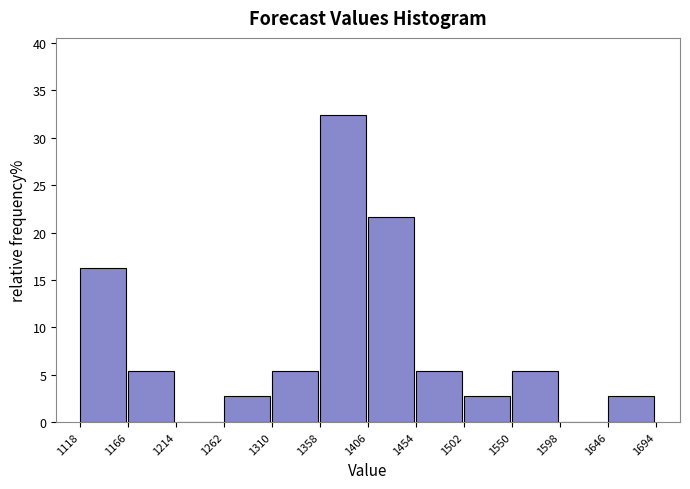

Over which range of the x-axis is the bar tallest?

1358 to 1406